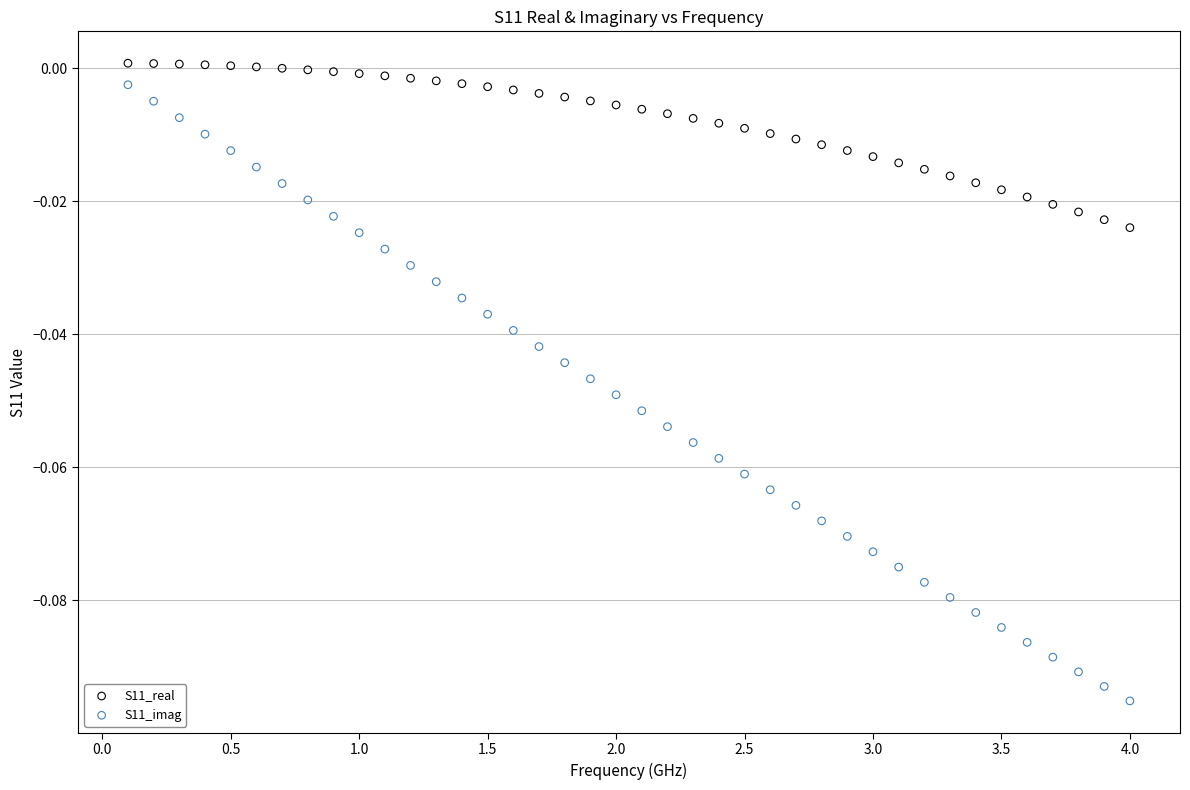

Across all data points, what is the range of X values (max minus min)?

3.9